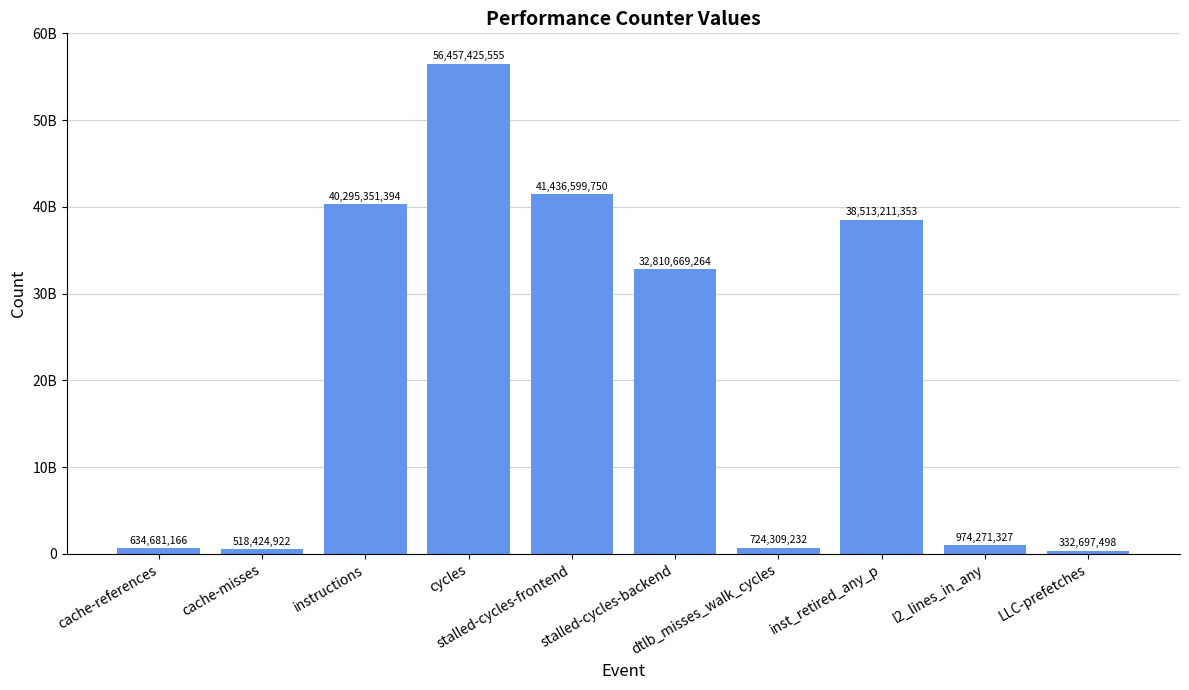

What position from the right is stalled-cycles-frontend?

6